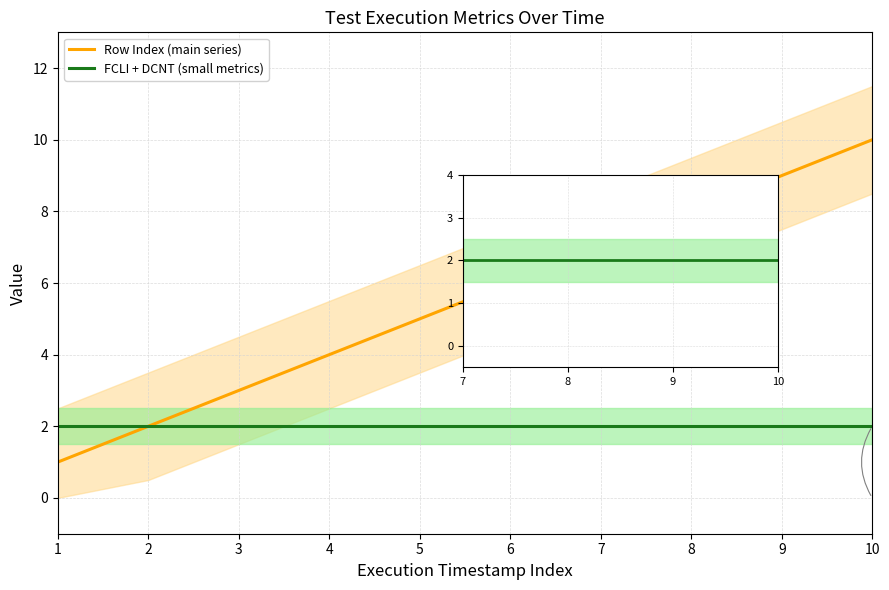

How many Row Index values are between 3 and 8?

6